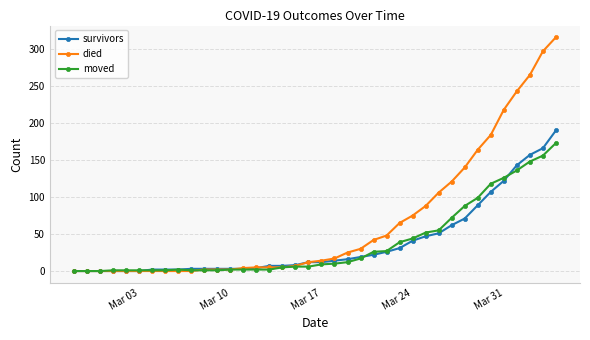

List the series in order of their peak value, highest first.

died, survivors, moved